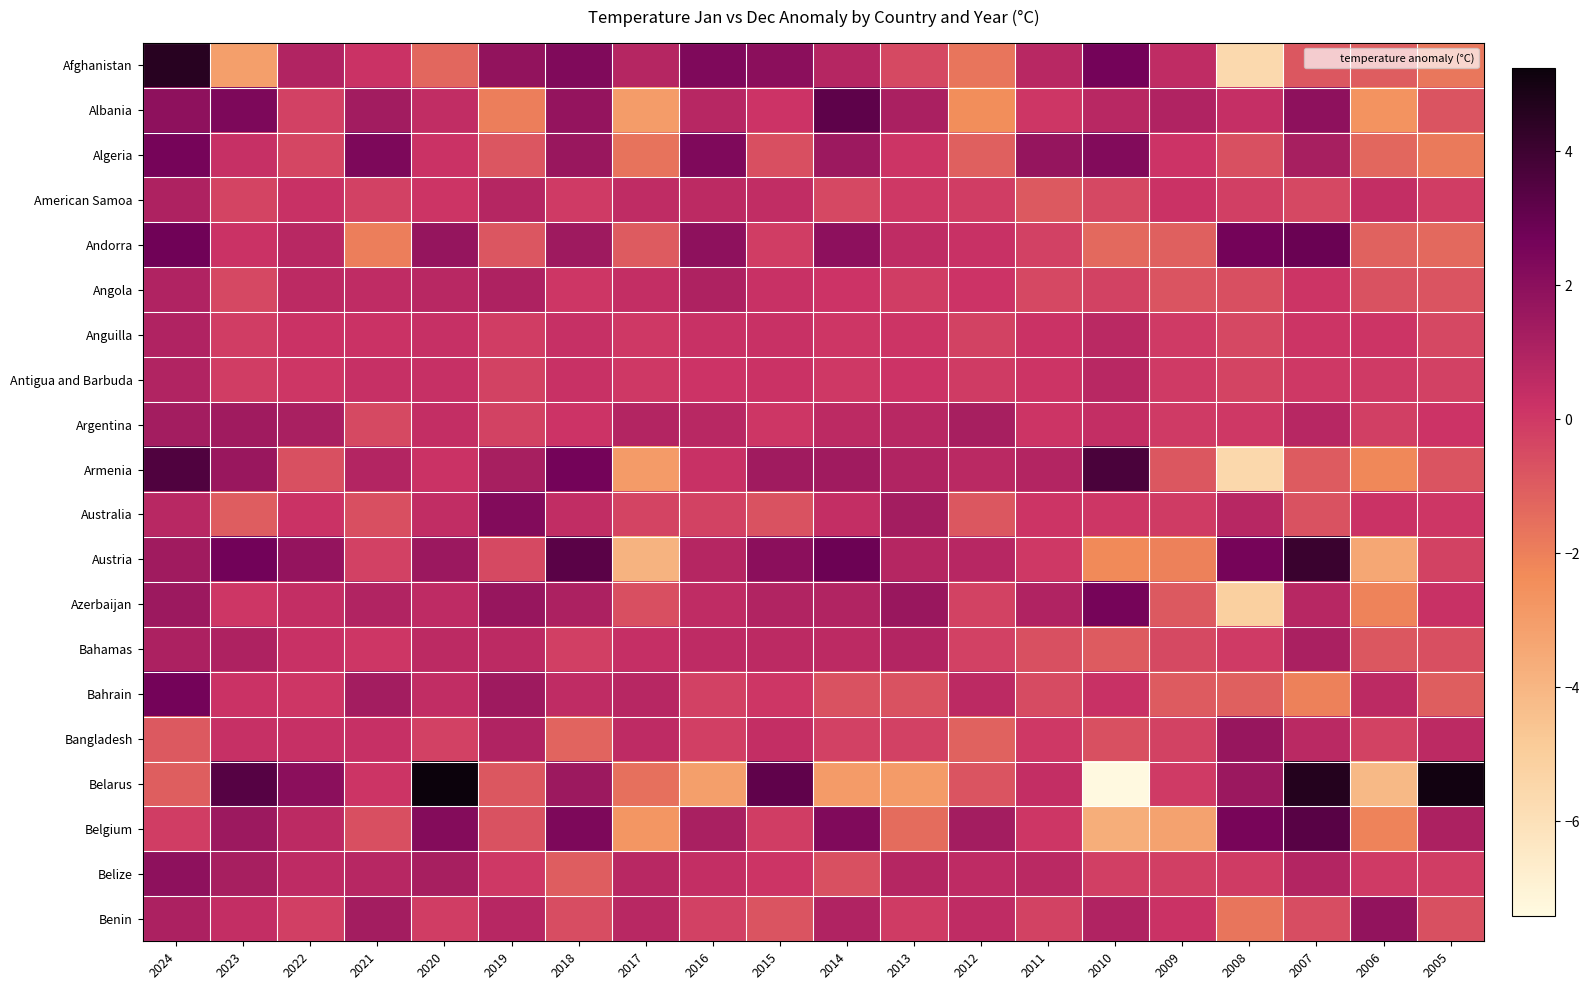

At which category is the sum across all series the highest?

2024